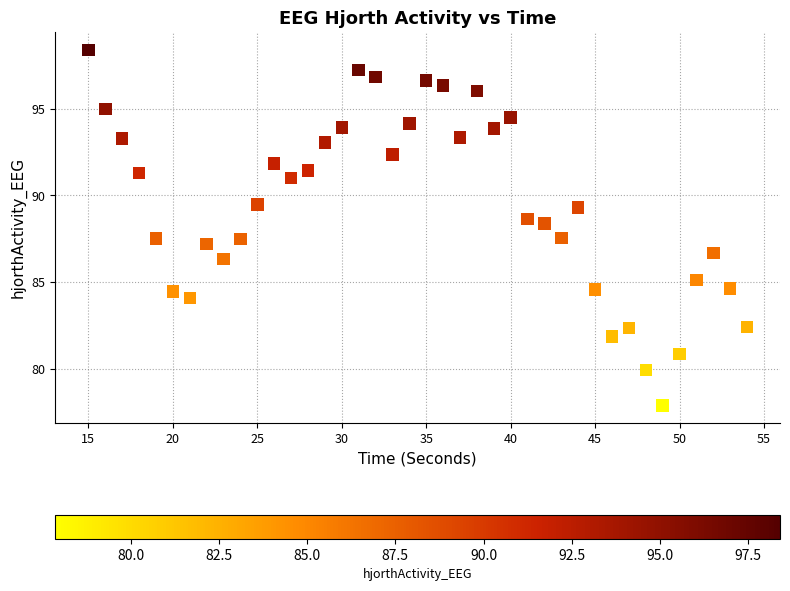

What is the range of Y values (max minus min)?

20.5